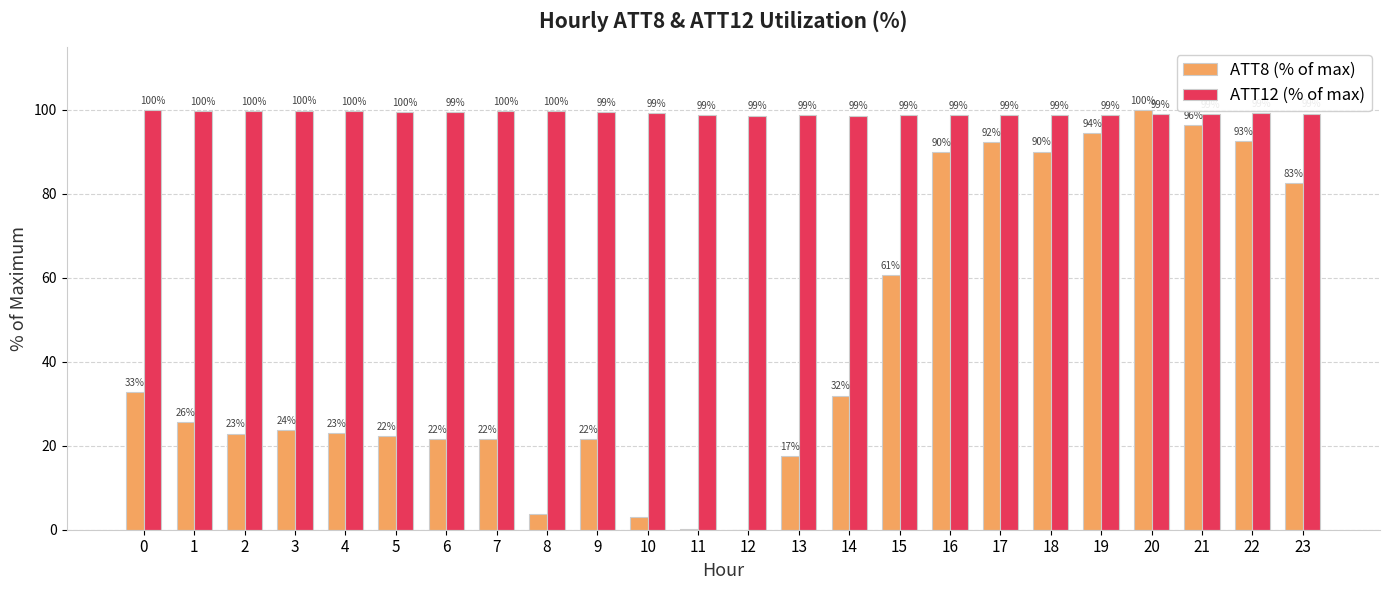

Which series has the largest total across all categories?

ATT12 (% of max)